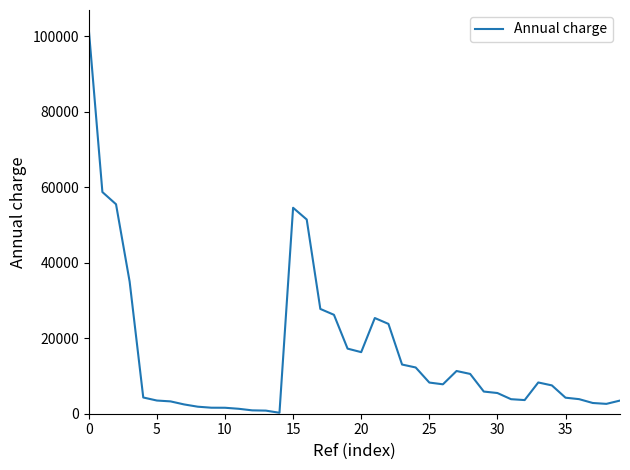

What is the greatest value displayed?

101864